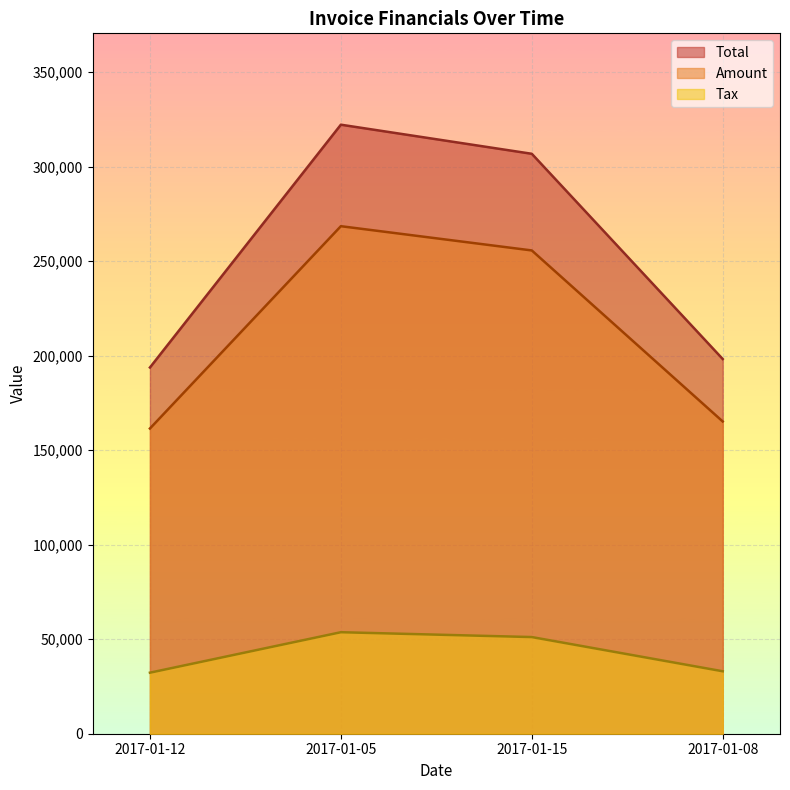

What are all the series names shown in the legend?

Total, Amount, Tax